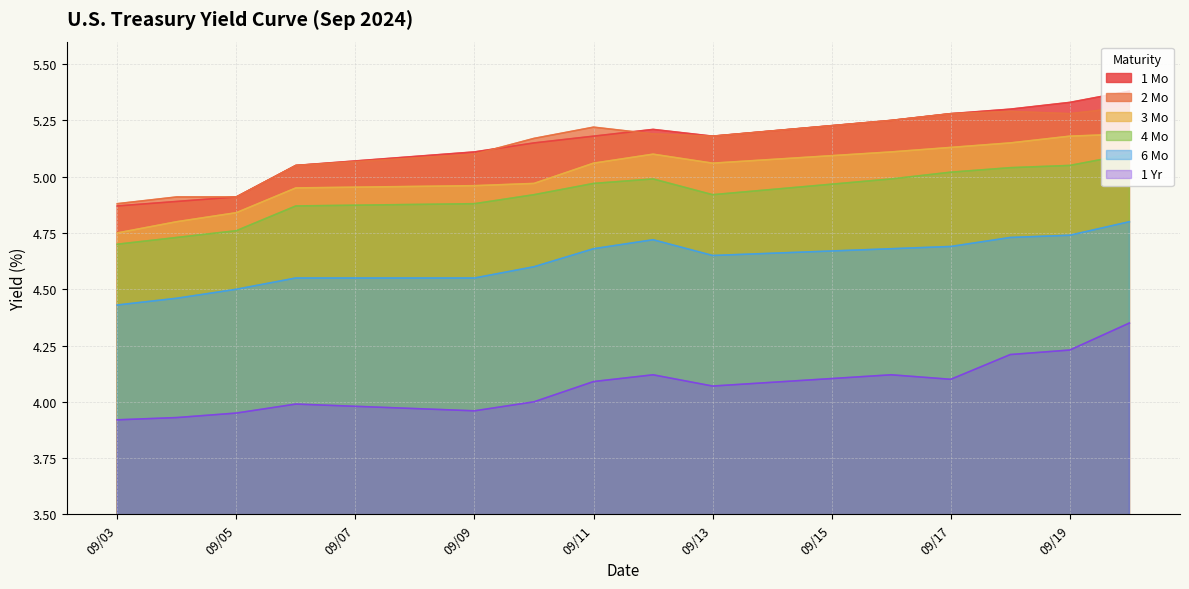

At how many categories does at least one series exceed 4?

14